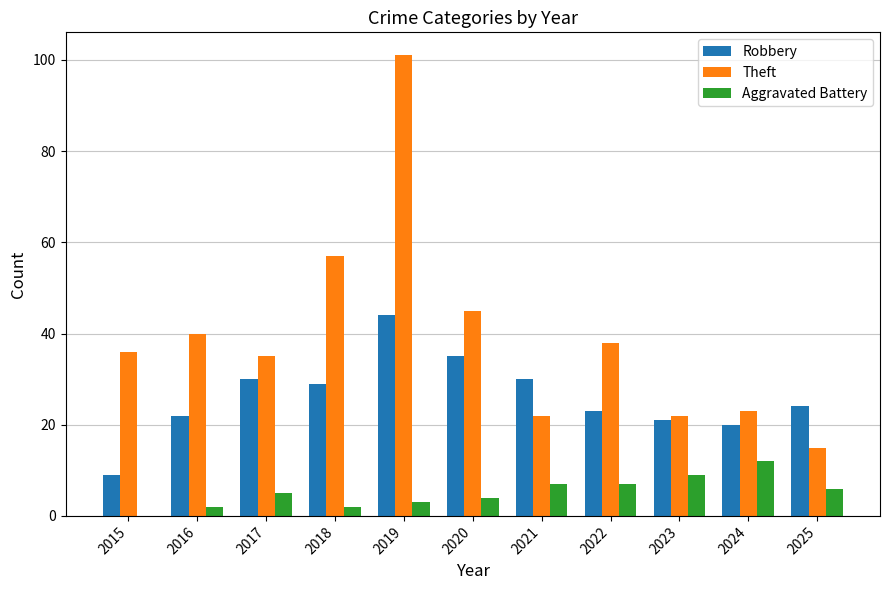

Reading left to right, extract all data points from this chart.

Robbery: 2015=9	2016=22	2017=30	2018=29	2019=44	2020=35	2021=30	2022=23	2023=21	2024=20	2025=24
Theft: 2015=36	2016=40	2017=35	2018=57	2019=101	2020=45	2021=22	2022=38	2023=22	2024=23	2025=15
Aggravated Battery: 2015=0	2016=2	2017=5	2018=2	2019=3	2020=4	2021=7	2022=7	2023=9	2024=12	2025=6